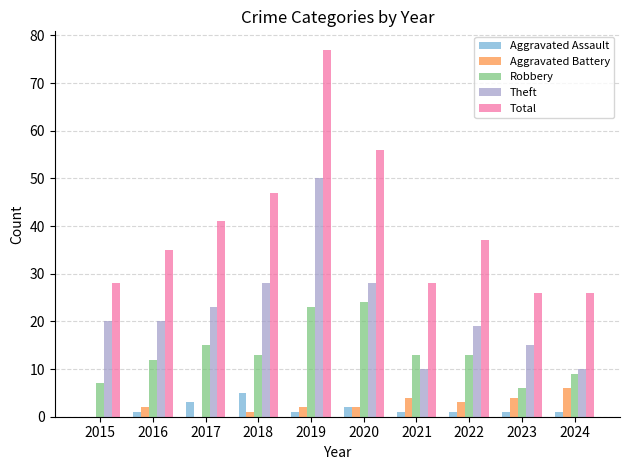

Which series changed the most between 2018 and 2024?

Total